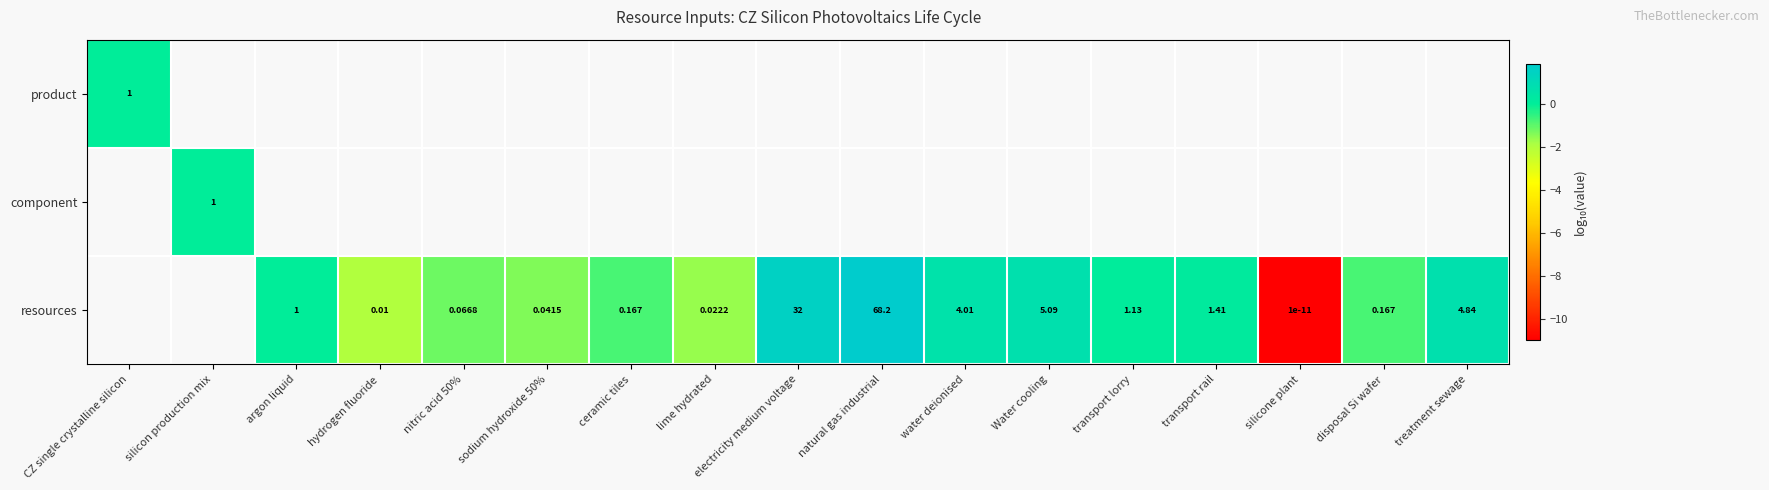

At how many categories does at least one series exceed 0?

10